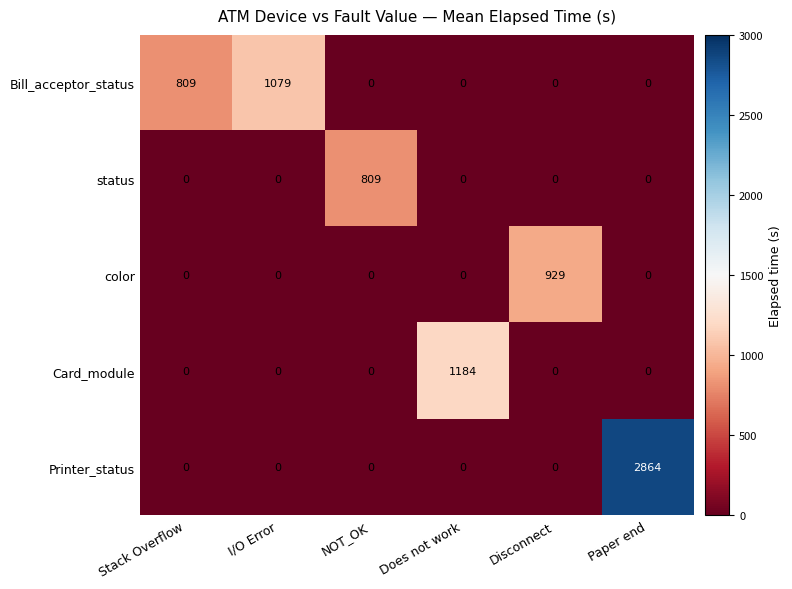

True or false: Card_module has a value of -539 at Paper end.

False